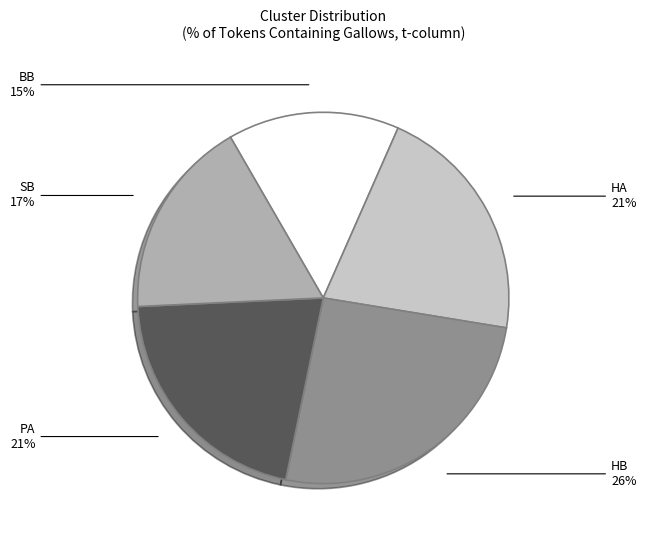

To the nearest percent, what is the difference between the largest and smallest slice percentages?

11%